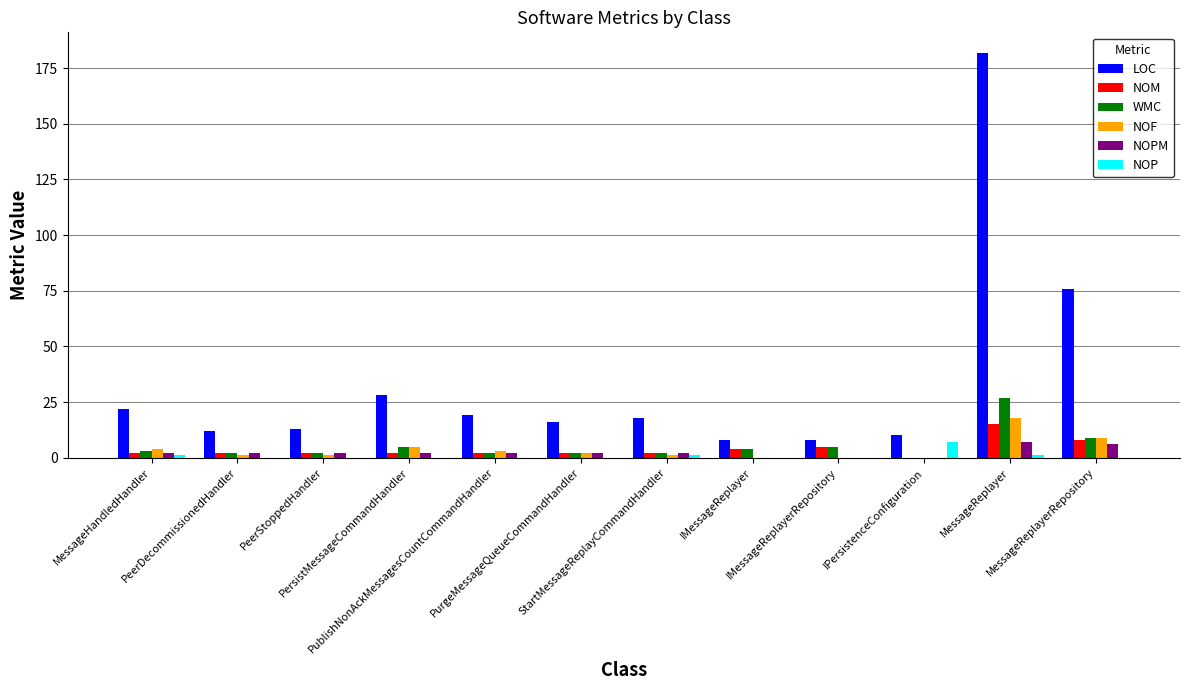

What is the sum of all LOC values?

412